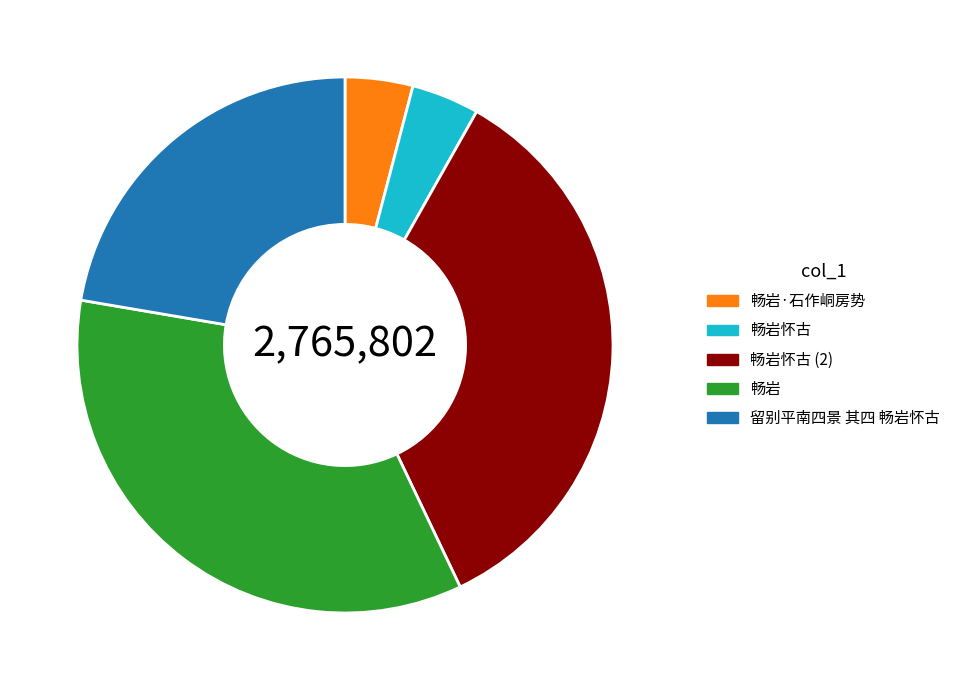

Is it true that 畅岩 is 24% of the pie?

False